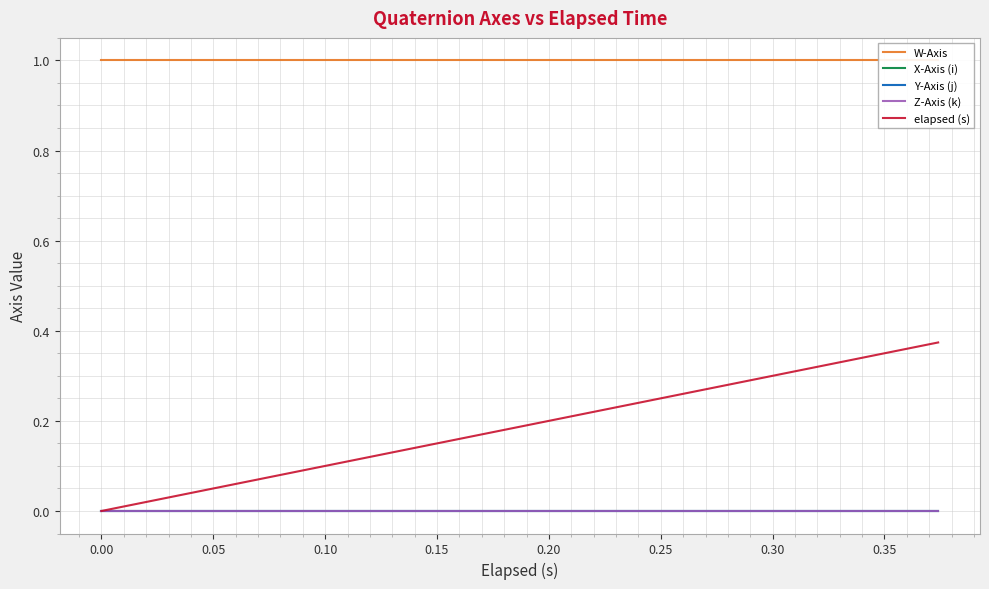

Reading right to left, extract all data points from this chart.

W-Axis: 1.0	1.0	1.0	1.0	1.0	1.0	1.0	1.0	1.0	1.0	1.0	1.0	1.0	1.0	1.0	1.0	1.0	1.0	1.0	1.0
X-Axis (i): -0.0	-0.0	-0.0	-0.0	-0.0	-0.0	-0.0	-0.0	-0.0	-0.0	-0.0	-0.0	-0.0	-0.0	-0.0	-0.0	-0.0	-0.0	-0.0	-0.0
Y-Axis (j): -0.0	-0.0	-0.0	-0.0	-0.0	-0.0	-0.0	-0.0	-0.0	-0.0	-0.0	-0.0	-0.0	-0.0	-0.0	-0.0	-0.0	-0.0	-0.0	-0.0
Z-Axis (k): -0.0	-0.0	-0.0	-0.0	-0.0	-0.0	-0.0	-0.0	-0.0	-0.0	-0.0	-0.0	-0.0	-0.0	-0.0	-0.0	-0.0	-0.0	-0.0	-0.0
elapsed (s): 0.4	0.4	0.3	0.3	0.3	0.3	0.3	0.2	0.2	0.2	0.2	0.1	0.1	0.1	0.1	0.1	0.1	0.0	0.0	0.0